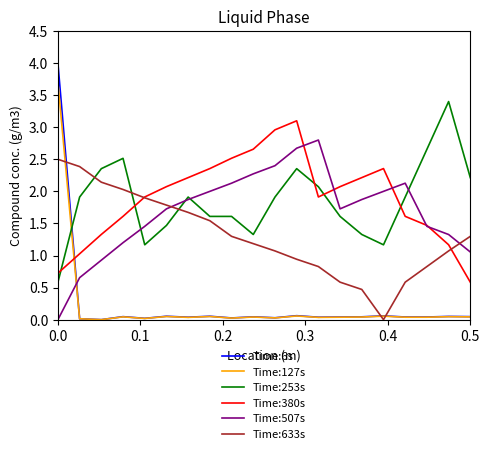

Is this an area chart (filled region under the line)?

No